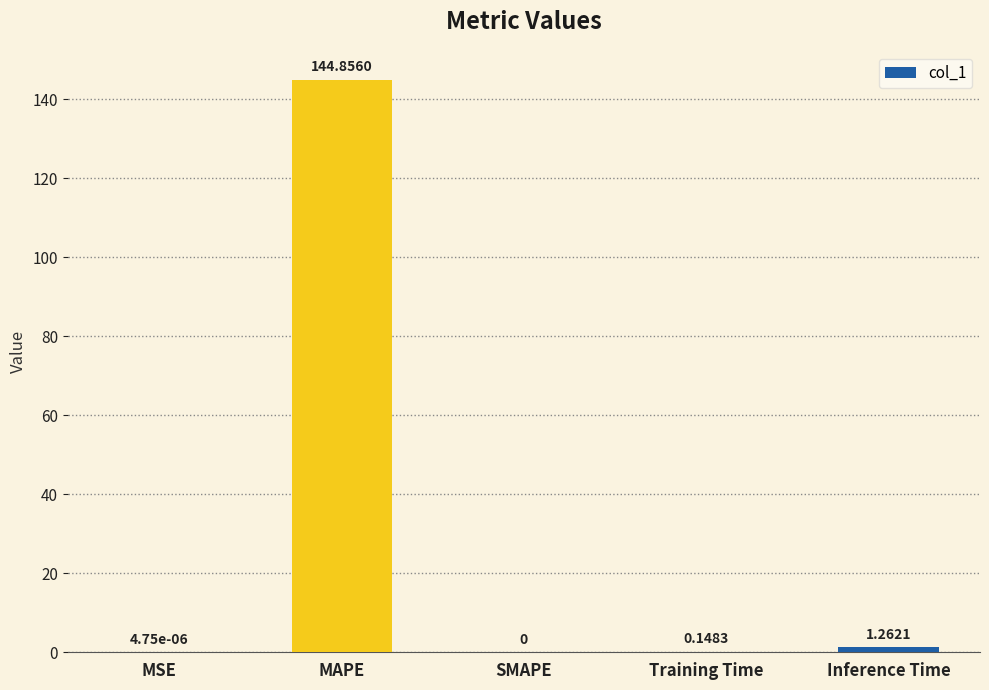

Which label corresponds to the largest value in the chart?

MAPE